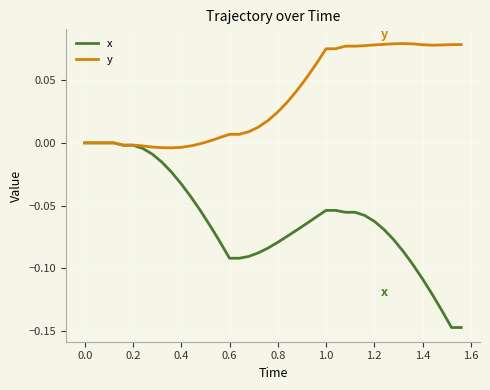

Which series has the largest range (max minus min)?

x